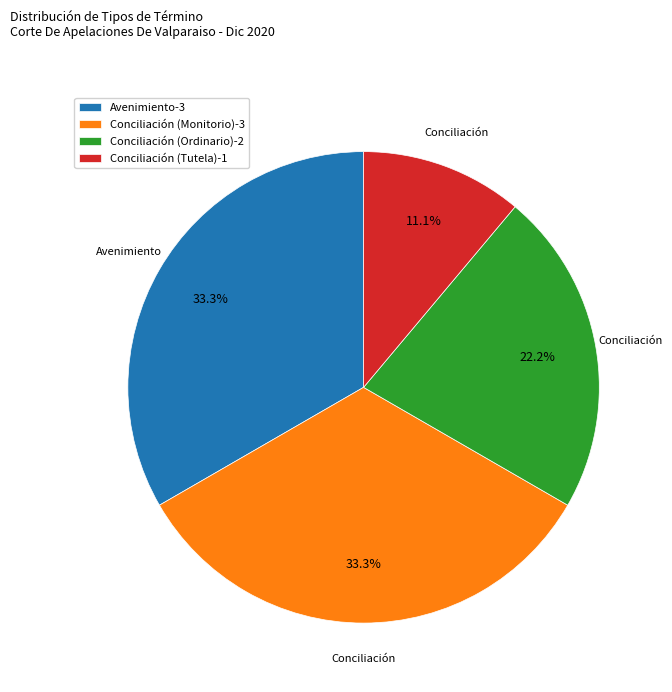

What is the total percentage of Conciliación (Ordinario) and Conciliación (Tutela)?

33.3%